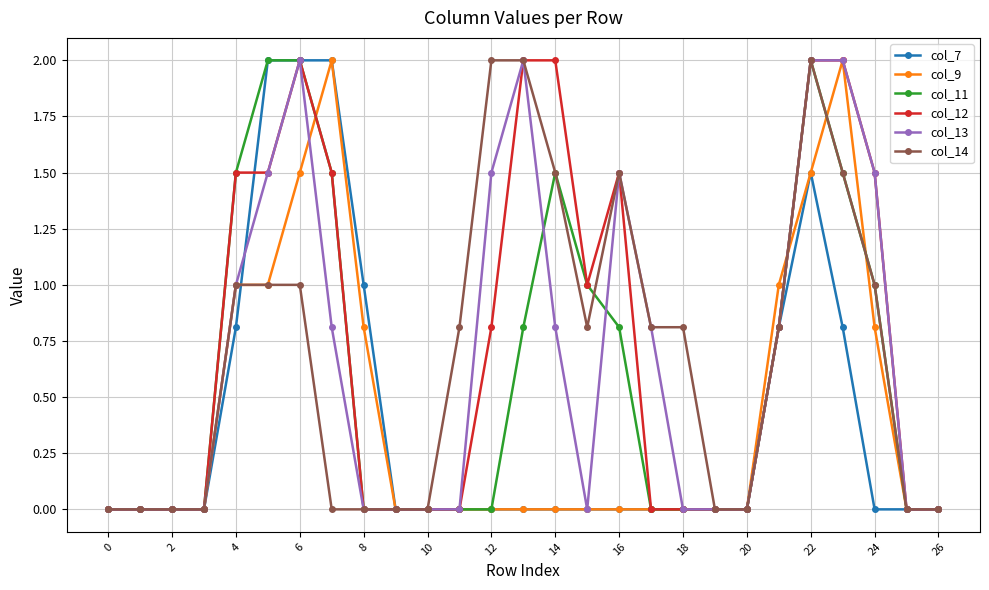

Is this an area chart (filled region under the line)?

No